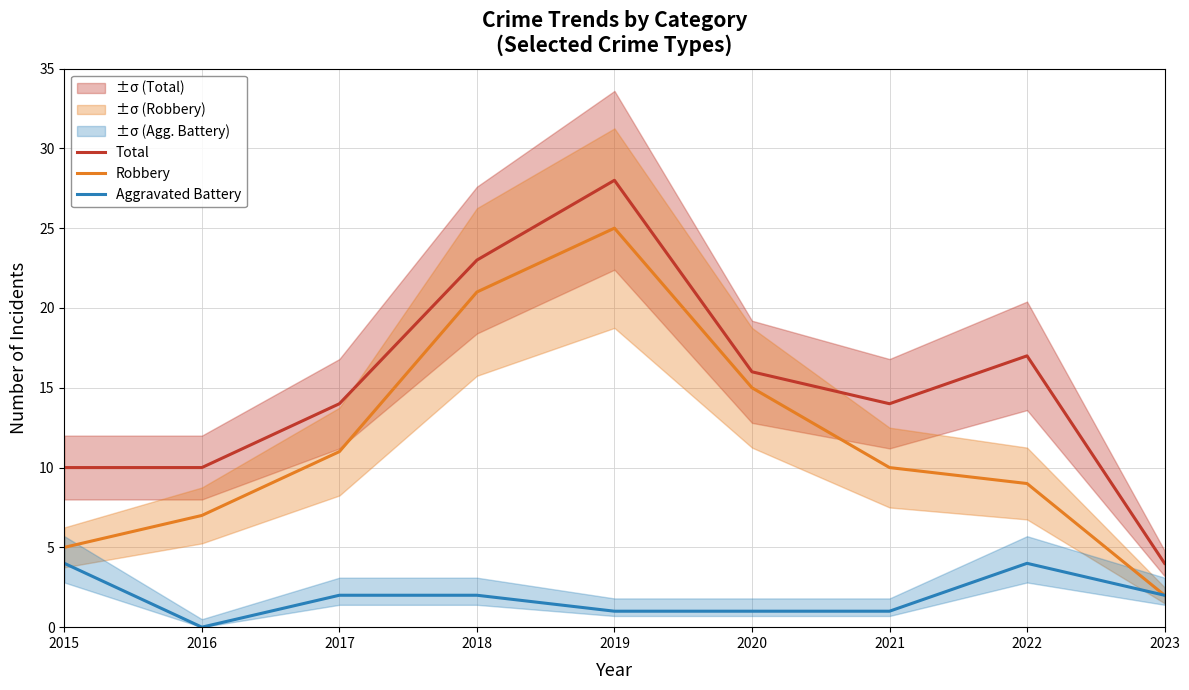

What is the value of the Aggravated Battery point at the 4th from the left?

2